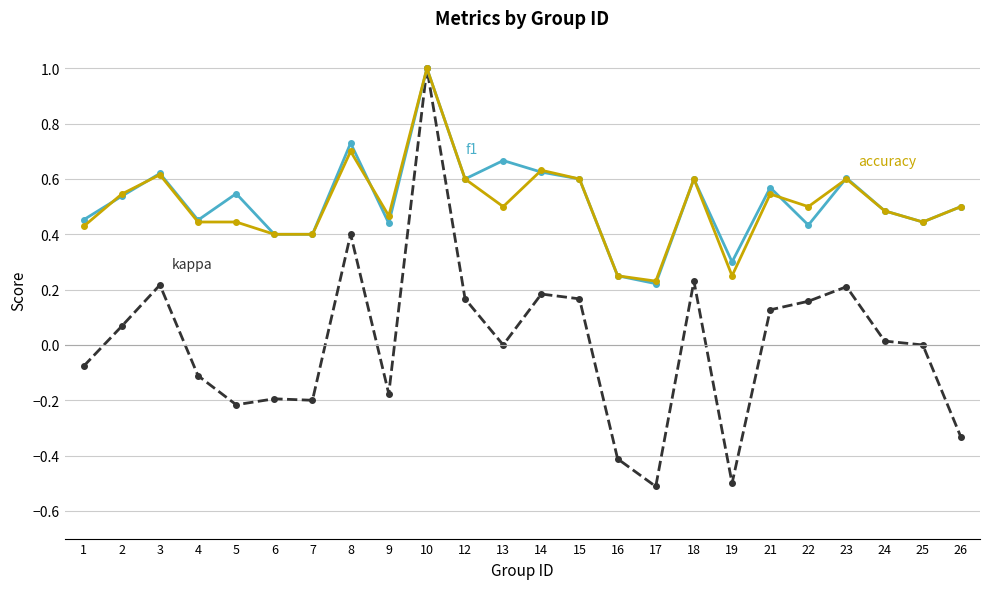

What is the smallest value displayed?

-0.5